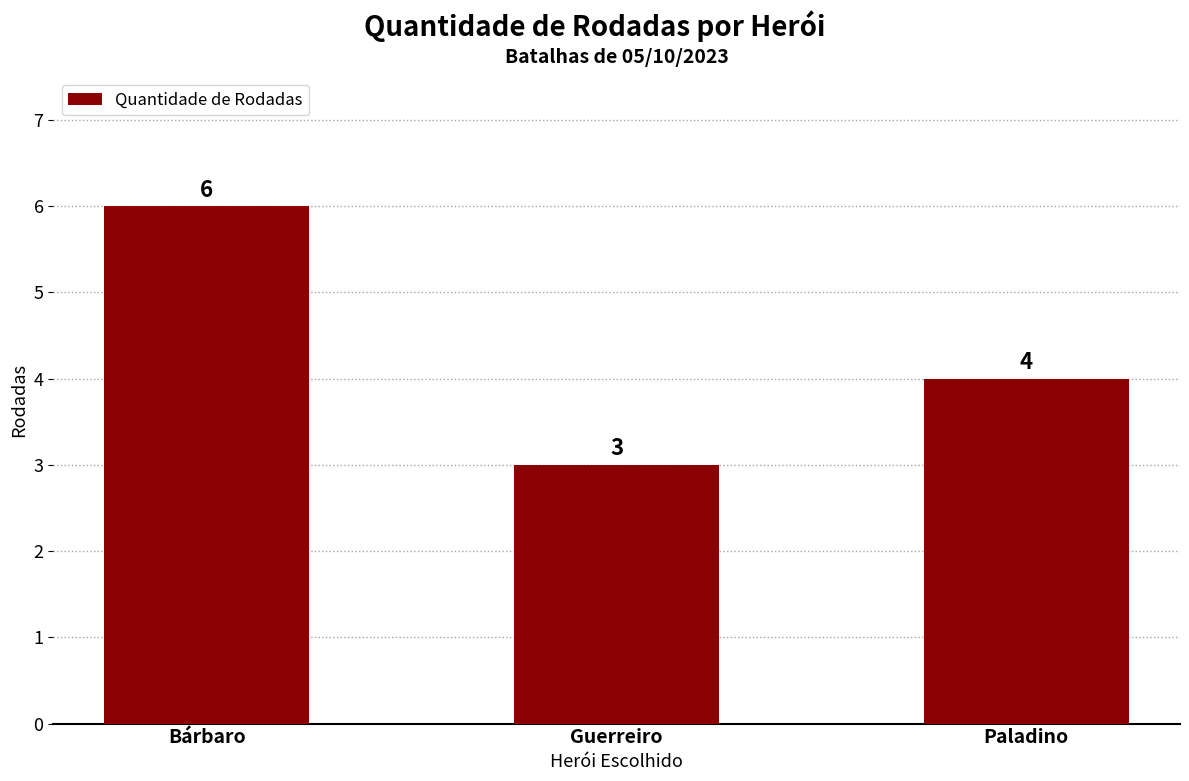

True or false: the data shows 3 at Guerreiro.

True